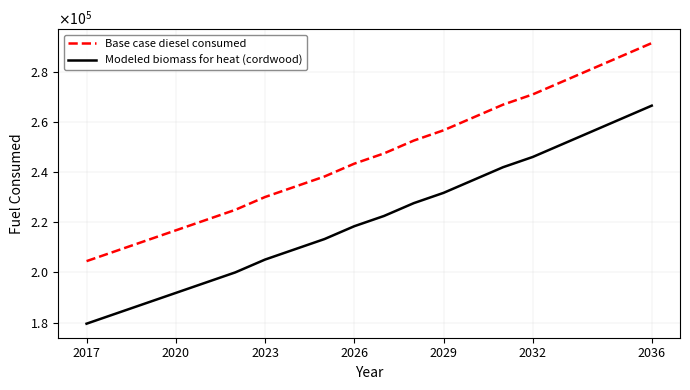

True or false: Modeled biomass for heat (cordwood) and Base case diesel consumed intersect in this chart.

False